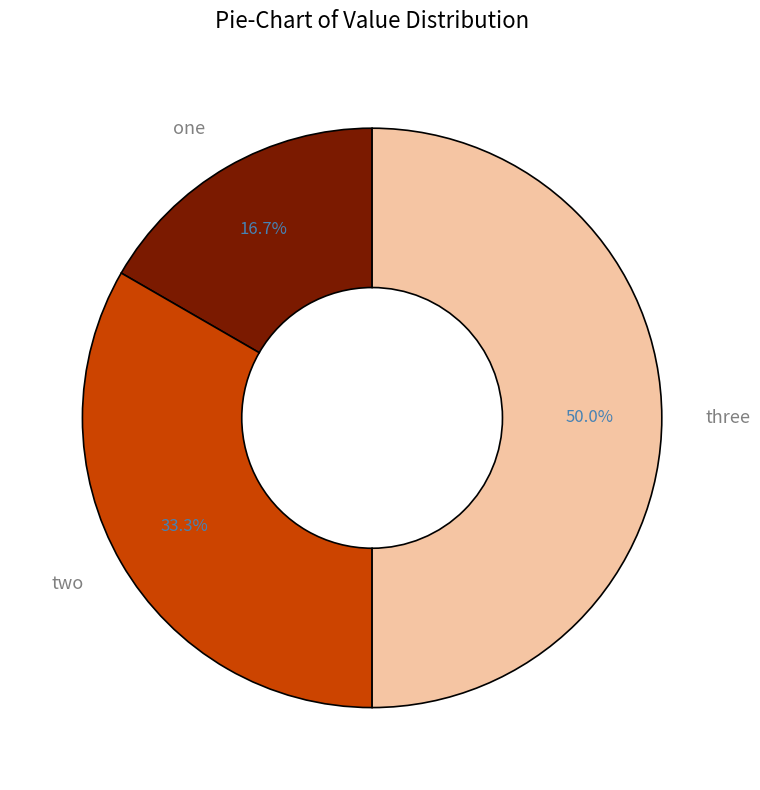

Between one and two, which is larger?

two